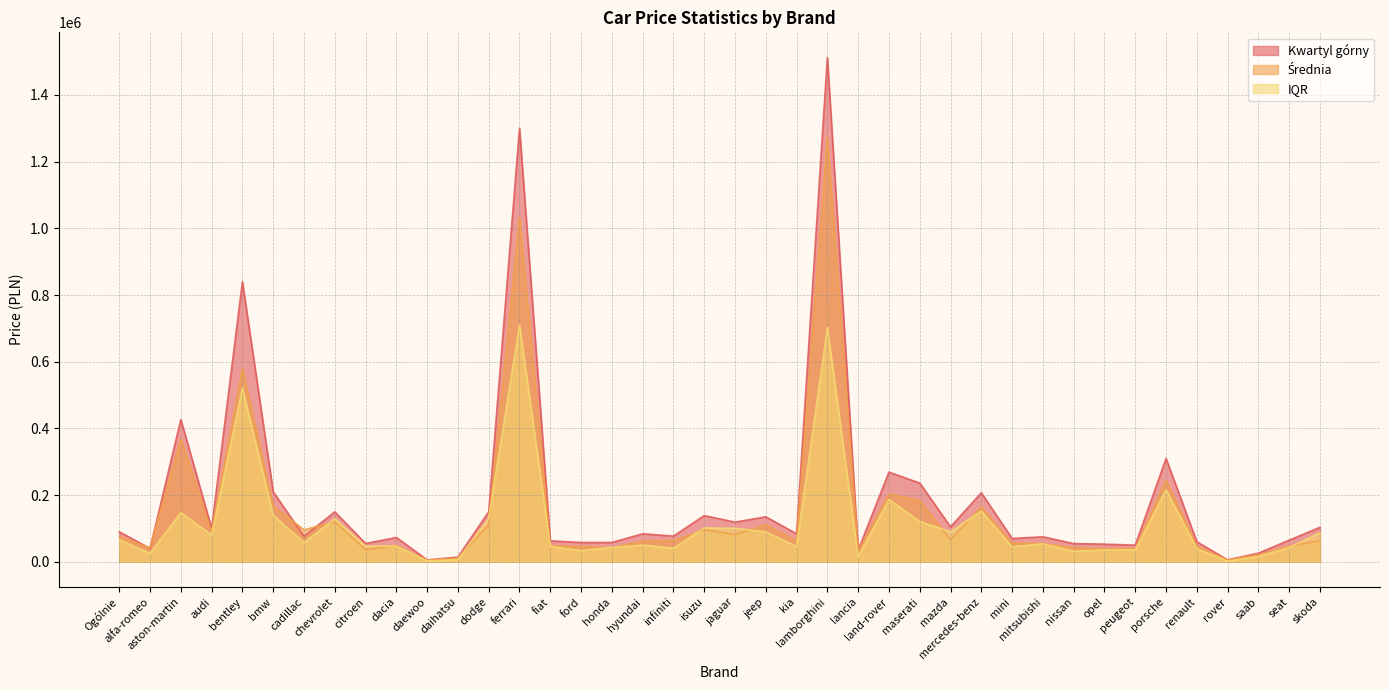

How many intersections are there between Średnia and IQR?

11